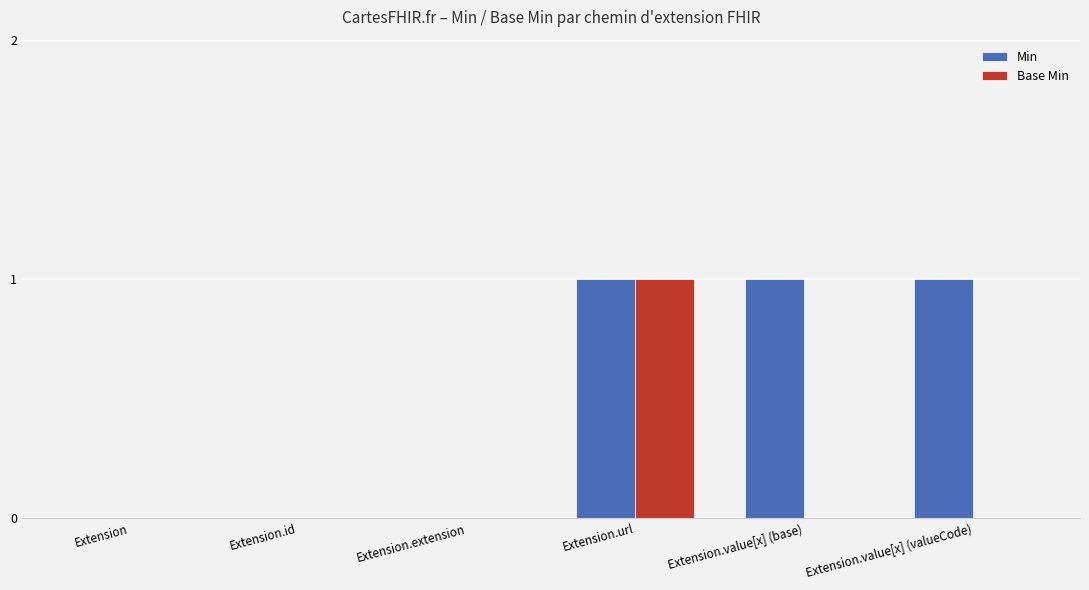

What is the total value across all series at Extension.url?

2